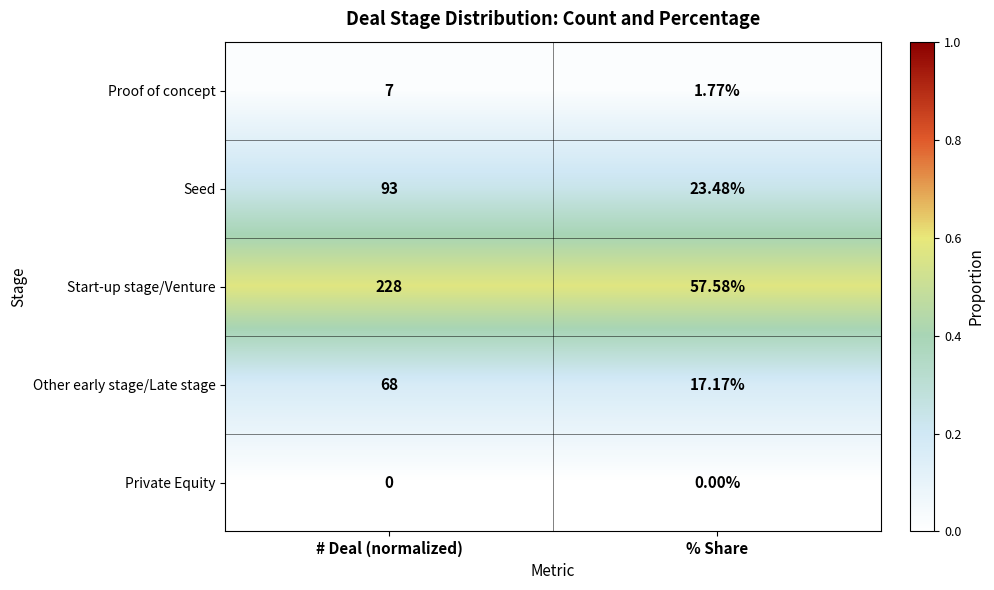

How many data points does each series have?

2